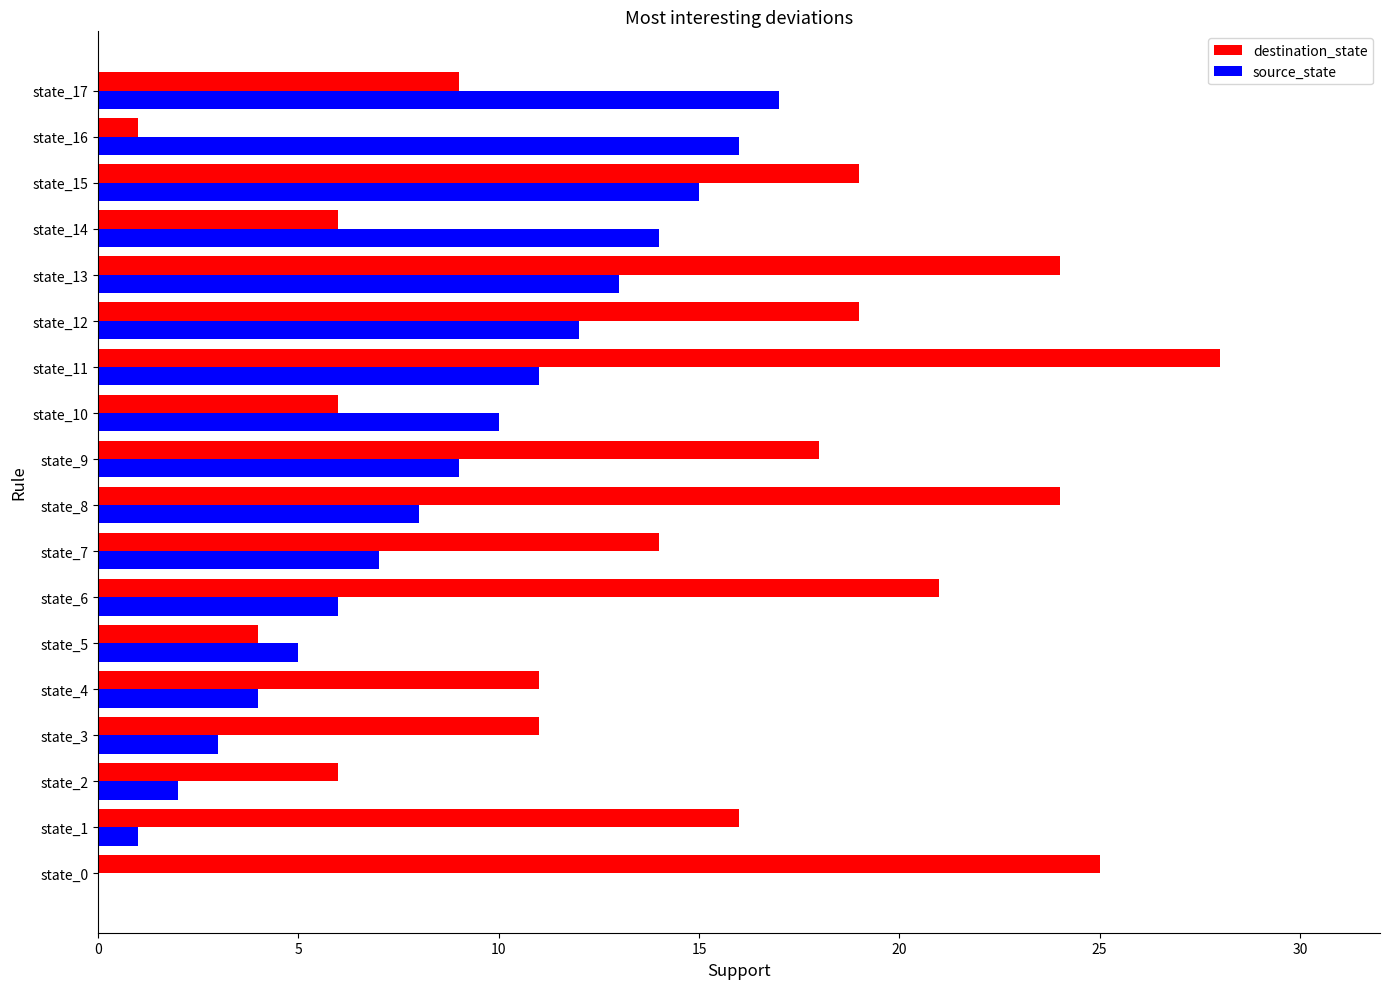

True or false: source_state has a value of 4 at state_4.

True